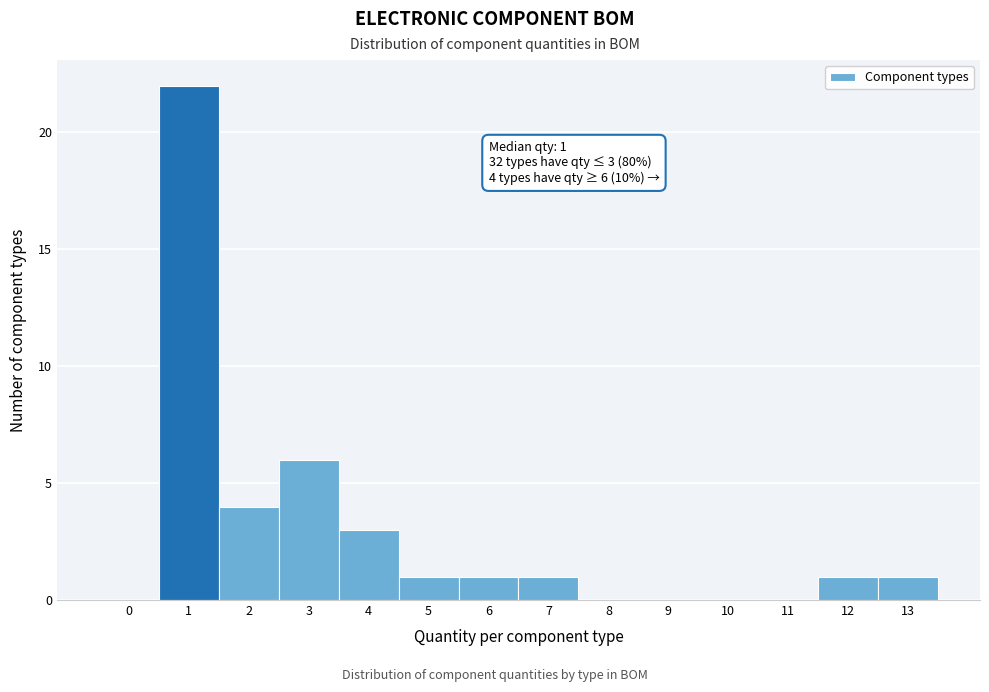

Reading right to left, transcribe all the data shown in this chart.

13=1	12=1	11=0	10=0	9=0	8=0	7=1	6=1	5=1	4=3	3=6	2=4	1=22	0=0